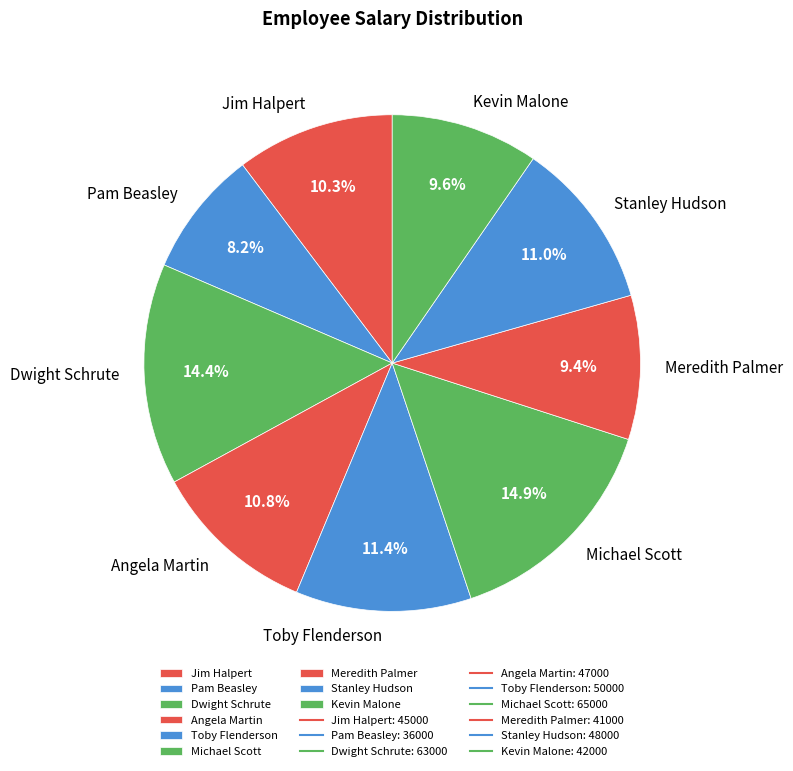

What percentage is NOT represented by Toby Flenderson?

88.6%